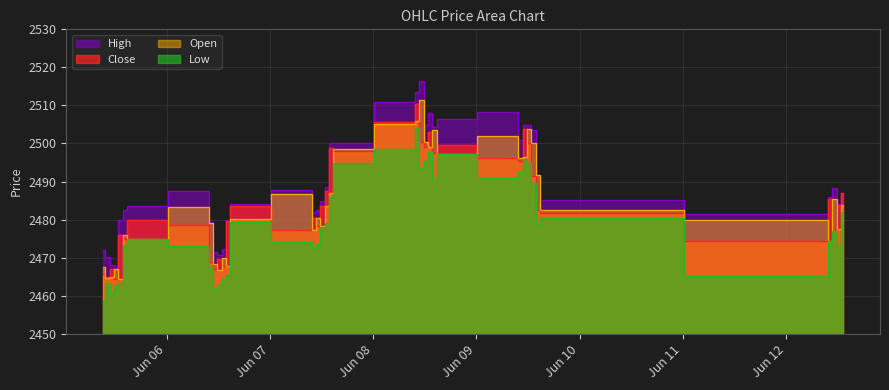

Reading right to left, transcribe all the data shown in this chart.

Close: 2023-06-12 13:15=2487.0	2023-06-12 12:15=2483.9	2023-06-12 11:15=2477.6	2023-06-12 10:15=2485.4	2023-06-12 09:15=2474.5	2023-06-09 15:15=2481.8	2023-06-09 14:15=2482.5	2023-06-09 13:15=2491.4	2023-06-09 12:15=2500.0	2023-06-09 11:15=2503.7	2023-06-09 10:15=2495.4	2023-06-09 09:15=2496.2	2023-06-08 15:15=2499.6	2023-06-08 14:15=2497.4	2023-06-08 13:15=2503.1	2023-06-08 12:15=2499.0	2023-06-08 11:15=2500.4	2023-06-08 10:15=2510.5	2023-06-08 09:15=2505.8	2023-06-07 15:15=2498.1	2023-06-07 14:15=2498.7	2023-06-07 13:15=2487.6	2023-06-07 12:15=2483.6	2023-06-07 11:15=2478.2	2023-06-07 10:15=2480.6	2023-06-07 09:15=2477.2	2023-06-06 15:15=2483.6	2023-06-06 14:15=2479.6	2023-06-06 13:15=2467.9	2023-06-06 12:15=2469.8	2023-06-06 11:15=2466.9	2023-06-06 10:15=2468.9	2023-06-06 09:15=2478.7	2023-06-05 15:15=2479.9	2023-06-05 14:15=2474.9	2023-06-05 13:15=2475.9	2023-06-05 12:15=2464.4	2023-06-05 11:15=2466.9	2023-06-05 10:15=2465.0	2023-06-05 09:15=2465.6
High: 2023-06-12 13:15=2487.0	2023-06-12 12:15=2484.0	2023-06-12 11:15=2488.4	2023-06-12 10:15=2486.0	2023-06-12 09:15=2481.4	2023-06-09 15:15=2485.2	2023-06-09 14:15=2491.8	2023-06-09 13:15=2503.5	2023-06-09 12:15=2504.9	2023-06-09 11:15=2504.9	2023-06-09 10:15=2500.9	2023-06-09 09:15=2508.1	2023-06-08 15:15=2506.4	2023-06-08 14:15=2504.4	2023-06-08 13:15=2508.0	2023-06-08 12:15=2504.9	2023-06-08 11:15=2516.5	2023-06-08 10:15=2513.6	2023-06-08 09:15=2511.0	2023-06-07 15:15=2500.0	2023-06-07 14:15=2500.0	2023-06-07 13:15=2488.6	2023-06-07 12:15=2485.0	2023-06-07 11:15=2482.6	2023-06-07 10:15=2482.0	2023-06-07 09:15=2487.8	2023-06-06 15:15=2484.0	2023-06-06 14:15=2480.0	2023-06-06 13:15=2472.2	2023-06-06 12:15=2470.8	2023-06-06 11:15=2471.4	2023-06-06 10:15=2479.5	2023-06-06 09:15=2487.4	2023-06-05 15:15=2483.6	2023-06-05 14:15=2482.4	2023-06-05 13:15=2480.0	2023-06-05 12:15=2467.9	2023-06-05 11:15=2467.9	2023-06-05 10:15=2470.1	2023-06-05 09:15=2472.0
Low: 2023-06-12 13:15=2482.1	2023-06-12 12:15=2473.1	2023-06-12 11:15=2477.1	2023-06-12 10:15=2474.4	2023-06-12 09:15=2465.1	2023-06-09 15:15=2480.4	2023-06-09 14:15=2478.8	2023-06-09 13:15=2489.7	2023-06-09 12:15=2495.0	2023-06-09 11:15=2496.0	2023-06-09 10:15=2492.5	2023-06-09 09:15=2491.0	2023-06-08 15:15=2497.1	2023-06-08 14:15=2491.0	2023-06-08 13:15=2497.8	2023-06-08 12:15=2495.4	2023-06-08 11:15=2493.6	2023-06-08 10:15=2504.2	2023-06-08 09:15=2498.5	2023-06-07 15:15=2495.0	2023-06-07 14:15=2485.9	2023-06-07 13:15=2479.1	2023-06-07 12:15=2478.0	2023-06-07 11:15=2473.5	2023-06-07 10:15=2472.6	2023-06-07 09:15=2474.0	2023-06-06 15:15=2479.4	2023-06-06 14:15=2465.4	2023-06-06 13:15=2464.4	2023-06-06 12:15=2462.7	2023-06-06 11:15=2462.0	2023-06-06 10:15=2467.5	2023-06-06 09:15=2473.1	2023-06-05 15:15=2474.9	2023-06-05 14:15=2473.4	2023-06-05 13:15=2463.4	2023-06-05 12:15=2462.9	2023-06-05 11:15=2461.1	2023-06-05 10:15=2463.4	2023-06-05 09:15=2458.5
Open: 2023-06-12 13:15=2483.8	2023-06-12 12:15=2477.6	2023-06-12 11:15=2485.4	2023-06-12 10:15=2474.5	2023-06-12 09:15=2479.9	2023-06-09 15:15=2482.6	2023-06-09 14:15=2491.7	2023-06-09 13:15=2500.0	2023-06-09 12:15=2503.8	2023-06-09 11:15=2496.5	2023-06-09 10:15=2496.2	2023-06-09 09:15=2502.0	2023-06-08 15:15=2497.4	2023-06-08 14:15=2503.5	2023-06-08 13:15=2499.0	2023-06-08 12:15=2500.4	2023-06-08 11:15=2511.4	2023-06-08 10:15=2506.0	2023-06-08 09:15=2505.1	2023-06-07 15:15=2498.6	2023-06-07 14:15=2486.9	2023-06-07 13:15=2483.6	2023-06-07 12:15=2478.2	2023-06-07 11:15=2480.5	2023-06-07 10:15=2477.3	2023-06-07 09:15=2486.7	2023-06-06 15:15=2480.1	2023-06-06 14:15=2467.7	2023-06-06 13:15=2469.9	2023-06-06 12:15=2466.8	2023-06-06 11:15=2468.4	2023-06-06 10:15=2479.2	2023-06-06 09:15=2483.4	2023-06-05 15:15=2475.0	2023-06-05 14:15=2475.9	2023-06-05 13:15=2464.5	2023-06-05 12:15=2467.0	2023-06-05 11:15=2465.0	2023-06-05 10:15=2464.6	2023-06-05 09:15=2467.5